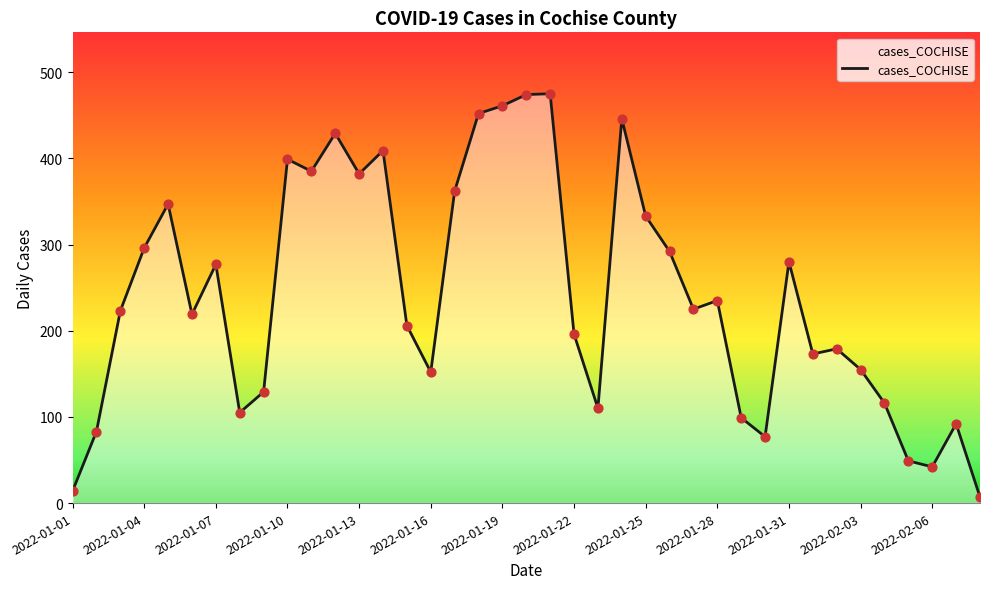

Which has a higher value, 38 or 23?

23